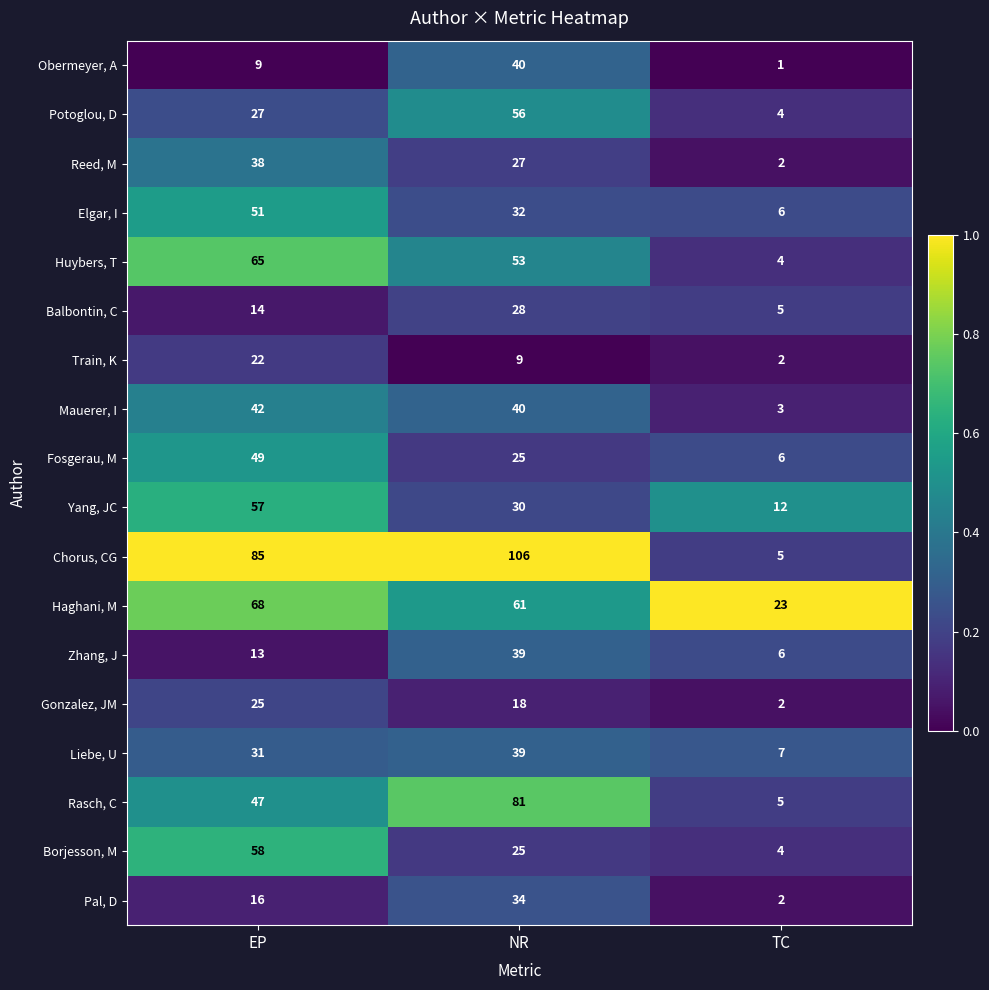

List the labels in order of Liebe, U value, smallest first.

TC, EP, NR